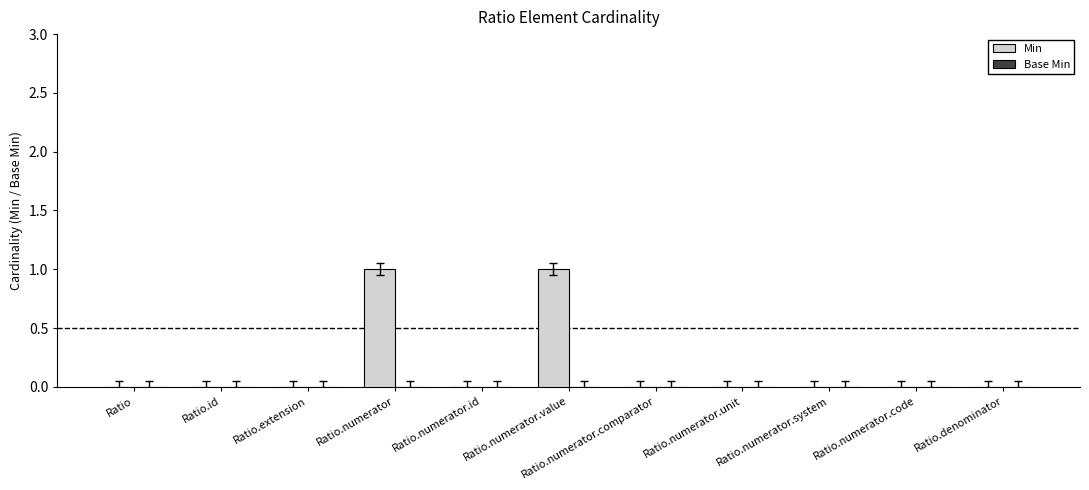

Is it true that the value at Ratio.numerator.unit is 0?

True